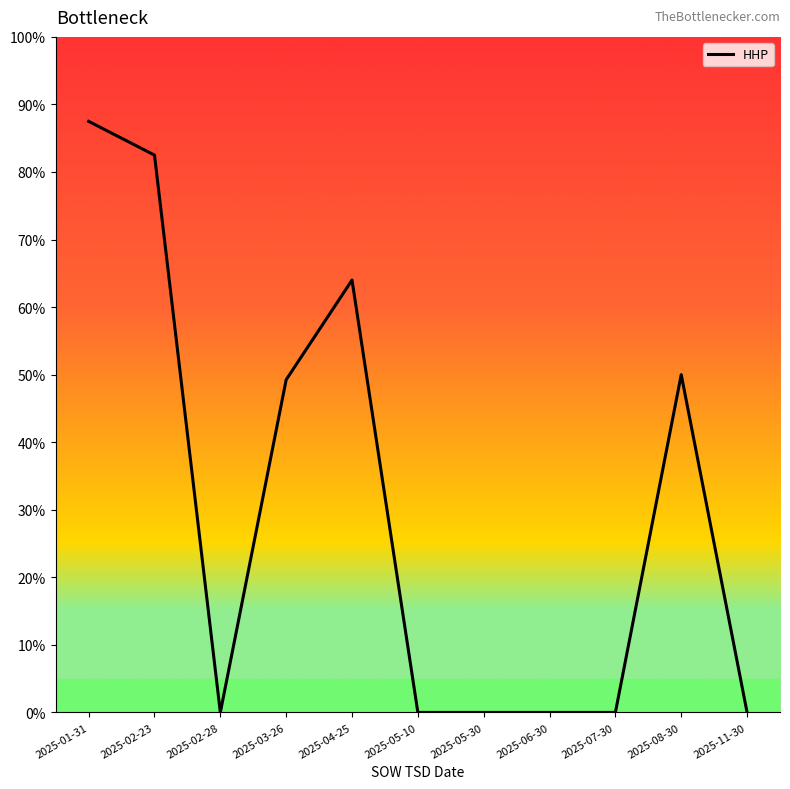

Approximately how many times larger is the value at 2025-02-23 compared to 2025-02-23?

1.0